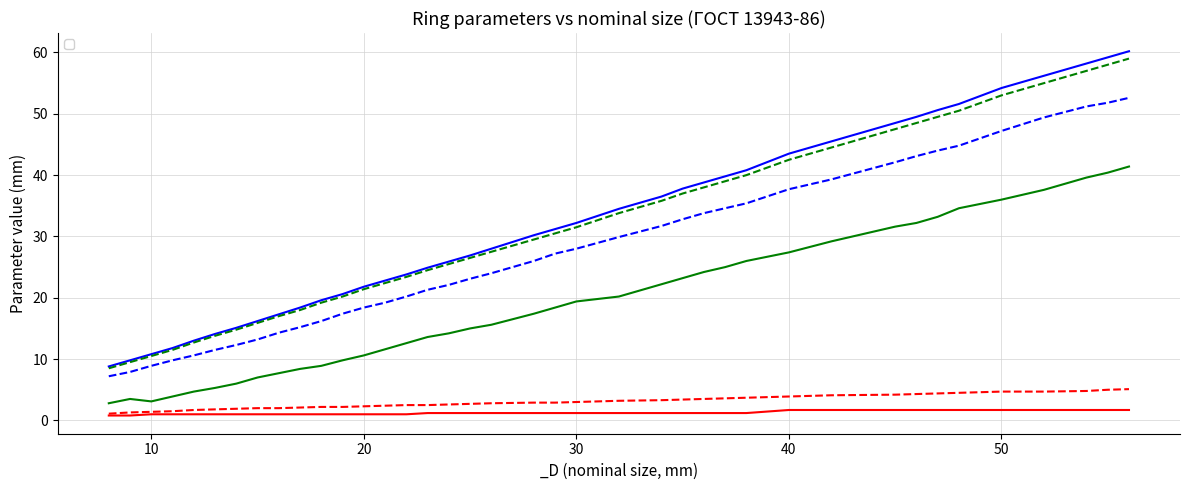

Which series has the largest range (max minus min)?

_d2